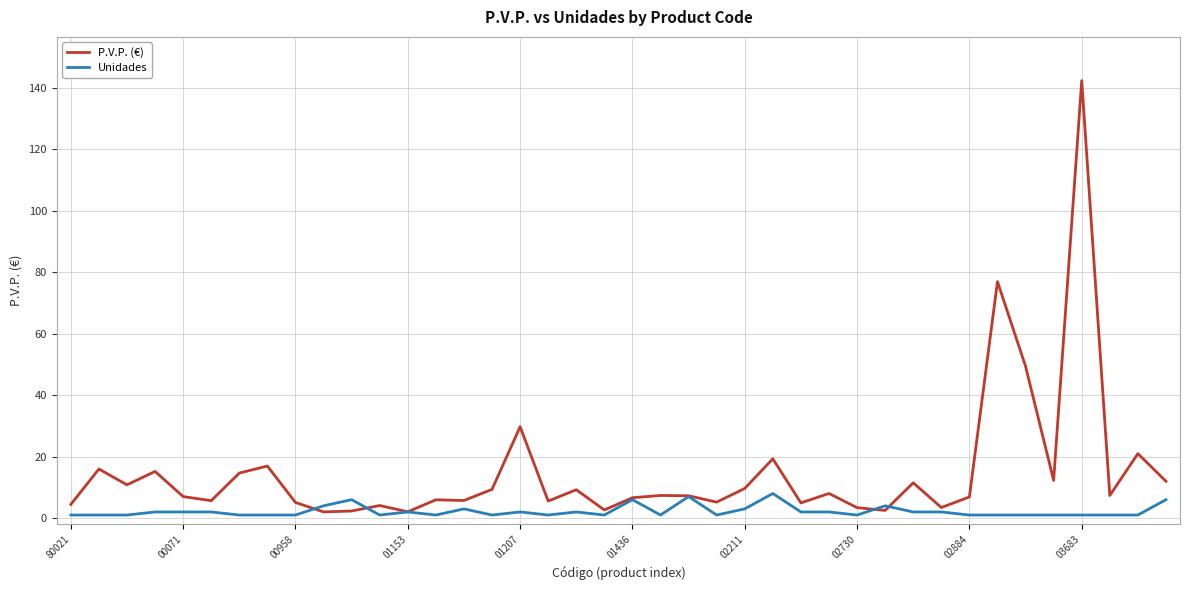

Which series has the largest range (max minus min)?

P.V.P. (€)